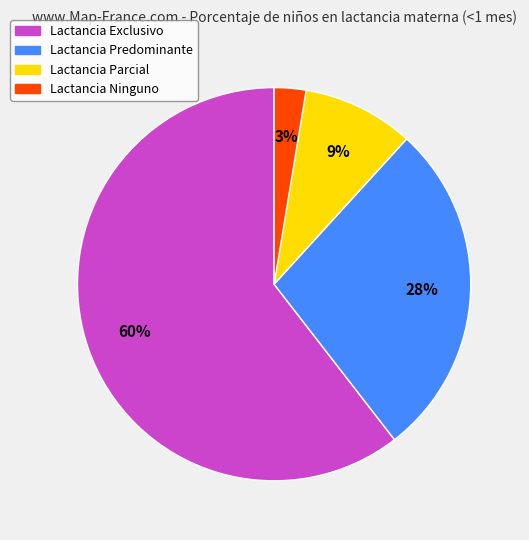

Is it true that Lactancia Exclusivo is 60% of the pie?

True